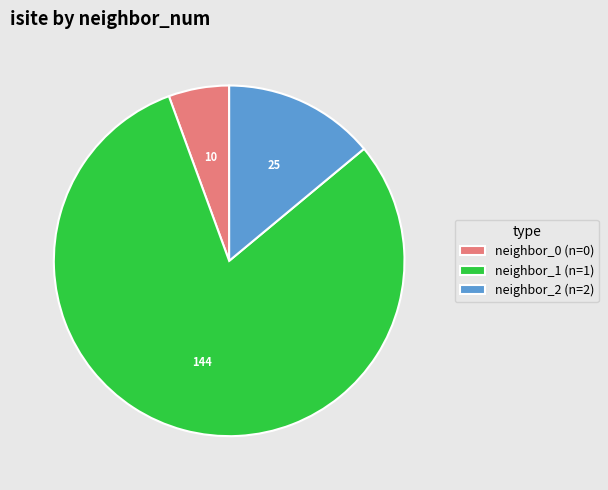

How many segments does this pie chart have?

3